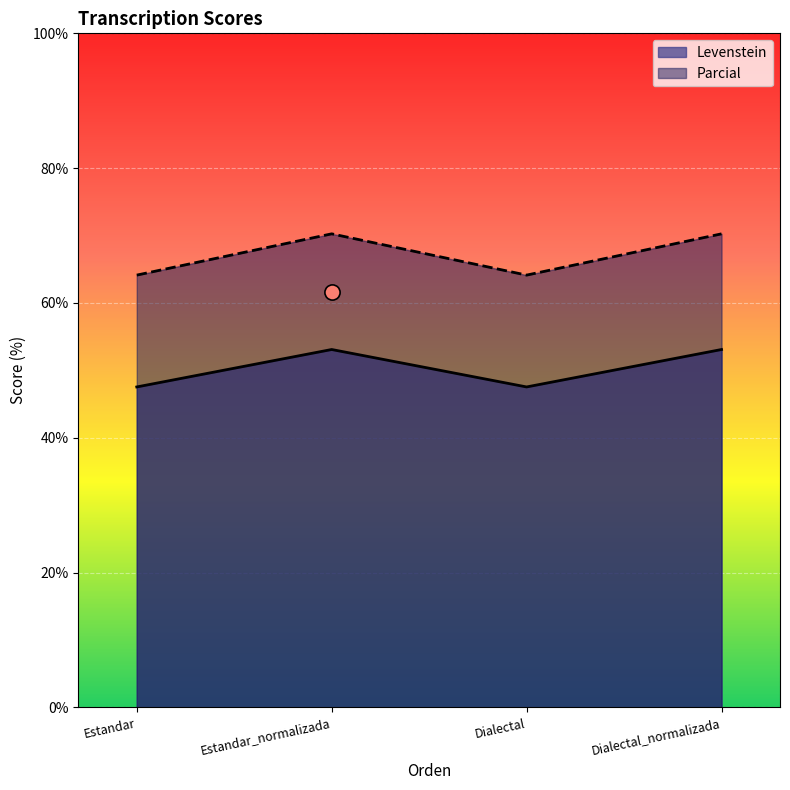

Which series has the largest Y range (max minus min)?

Parcial